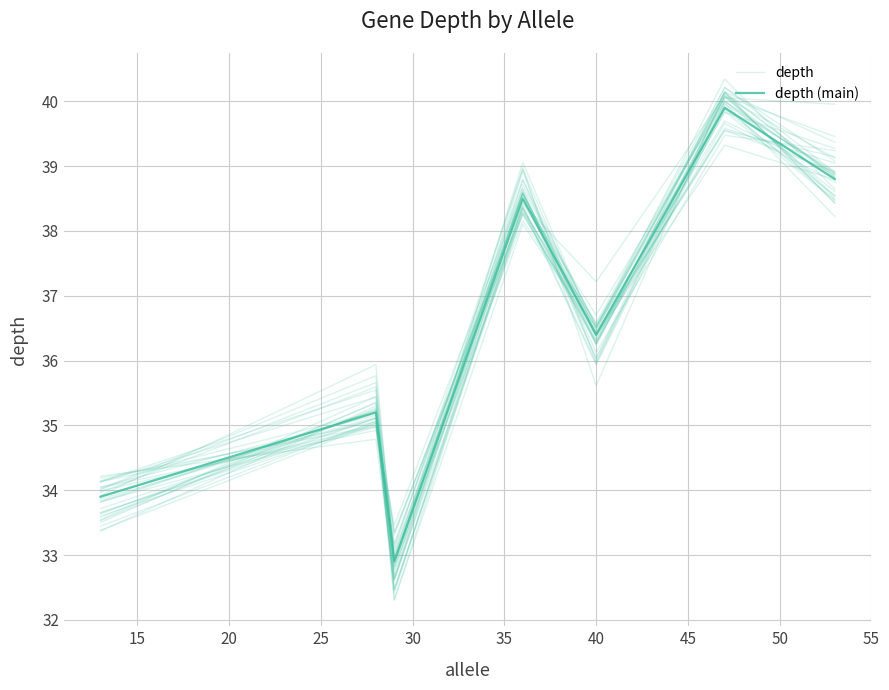

The depth (main) series shows 8.3 at 10. True or false?

False